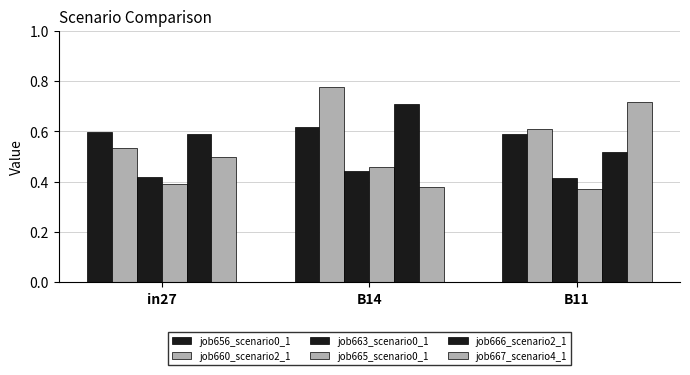

How many series are shown in this chart?

6